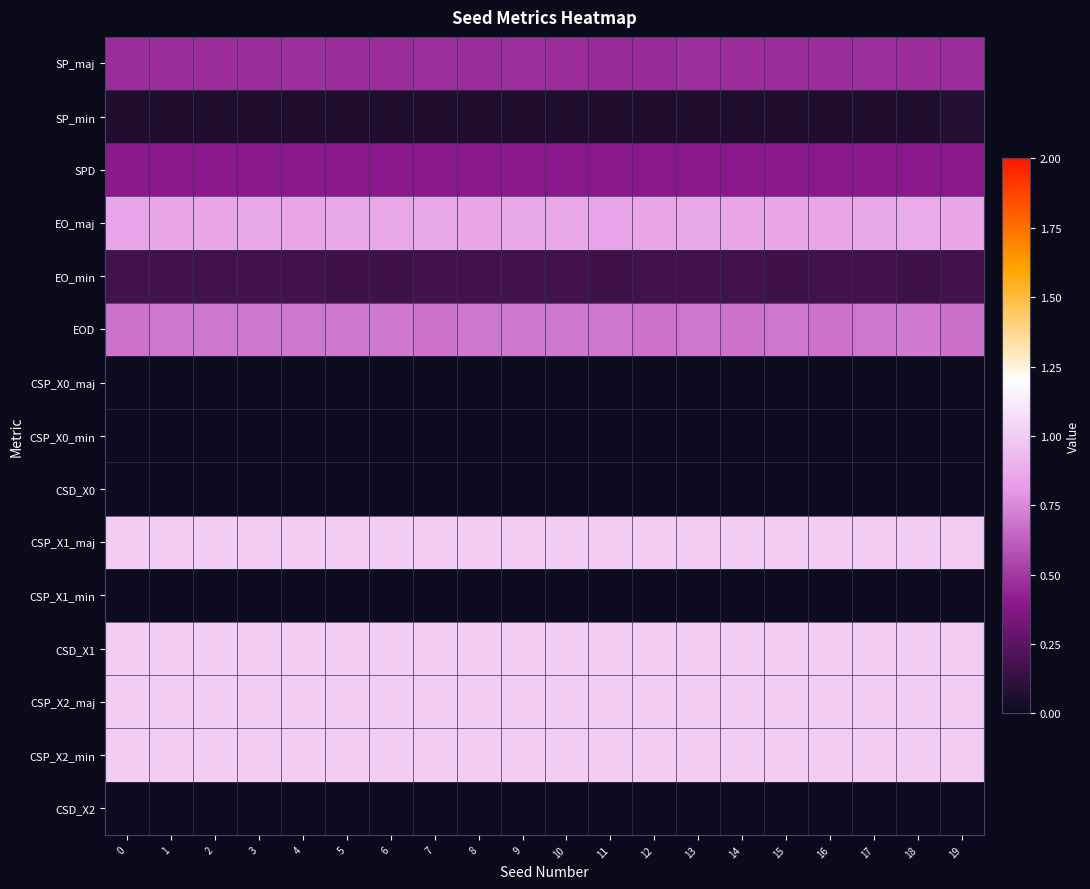

Reading left to right, extract all data points from this chart.

SP_maj: 0=0.5	1=0.5	2=0.5	3=0.5	4=0.5	5=0.5	6=0.5	7=0.5	8=0.5	9=0.5	10=0.5	11=0.5	12=0.5	13=0.5	14=0.5	15=0.5	16=0.5	17=0.5	18=0.5	19=0.5
SP_min: 0=0.1	1=0.1	2=0.1	3=0.1	4=0.1	5=0.1	6=0.1	7=0.1	8=0.1	9=0.1	10=0.1	11=0.1	12=0.1	13=0.1	14=0.1	15=0.1	16=0.1	17=0.1	18=0.1	19=0.1
SPD: 0=0.4	1=0.4	2=0.4	3=0.4	4=0.4	5=0.4	6=0.4	7=0.4	8=0.4	9=0.4	10=0.4	11=0.4	12=0.4	13=0.4	14=0.4	15=0.4	16=0.4	17=0.4	18=0.4	19=0.4
EO_maj: 0=0.9	1=0.9	2=0.9	3=0.9	4=0.9	5=0.9	6=0.9	7=0.9	8=0.9	9=0.9	10=0.9	11=0.8	12=0.9	13=0.9	14=0.9	15=0.9	16=0.9	17=0.9	18=0.9	19=0.9
EO_min: 0=0.2	1=0.2	2=0.2	3=0.2	4=0.2	5=0.2	6=0.2	7=0.2	8=0.2	9=0.2	10=0.2	11=0.2	12=0.2	13=0.2	14=0.2	15=0.2	16=0.2	17=0.2	18=0.2	19=0.2
EOD: 0=0.7	1=0.7	2=0.7	3=0.7	4=0.7	5=0.7	6=0.7	7=0.7	8=0.7	9=0.7	10=0.7	11=0.7	12=0.7	13=0.7	14=0.7	15=0.7	16=0.7	17=0.7	18=0.7	19=0.7
CSP_X0_maj: 0=0.0	1=0.0	2=0.0	3=0.0	4=0.0	5=0.0	6=0.0	7=0.0	8=0.0	9=0.0	10=0.0	11=0.0	12=0.0	13=0.0	14=0.0	15=0.0	16=0.0	17=0.0	18=0.0	19=0.0
CSP_X0_min: 0=0.0	1=0.0	2=0.0	3=0.0	4=0.0	5=0.0	6=0.0	7=0.0	8=0.0	9=0.0	10=0.0	11=0.0	12=0.0	13=0.0	14=0.0	15=0.0	16=0.0	17=0.0	18=0.0	19=0.0
CSD_X0: 0=0.0	1=0.0	2=0.0	3=0.0	4=0.0	5=0.0	6=0.0	7=0.0	8=0.0	9=0.0	10=0.0	11=0.0	12=0.0	13=0.0	14=0.0	15=0.0	16=0.0	17=0.0	18=0.0	19=0.0
CSP_X1_maj: 0=1.0	1=1.0	2=1.0	3=1.0	4=1.0	5=1.0	6=1.0	7=1.0	8=1.0	9=1.0	10=1.0	11=1.0	12=1.0	13=1.0	14=1.0	15=1.0	16=1.0	17=1.0	18=1.0	19=1.0
CSP_X1_min: 0=0.0	1=0.0	2=0.0	3=0.0	4=0.0	5=0.0	6=0.0	7=0.0	8=0.0	9=0.0	10=0.0	11=0.0	12=0.0	13=0.0	14=0.0	15=0.0	16=0.0	17=0.0	18=0.0	19=0.0
CSD_X1: 0=1.0	1=1.0	2=1.0	3=1.0	4=1.0	5=1.0	6=1.0	7=1.0	8=1.0	9=1.0	10=1.0	11=1.0	12=1.0	13=1.0	14=1.0	15=1.0	16=1.0	17=1.0	18=1.0	19=1.0
CSP_X2_maj: 0=1.0	1=1.0	2=1.0	3=1.0	4=1.0	5=1.0	6=1.0	7=1.0	8=1.0	9=1.0	10=1.0	11=1.0	12=1.0	13=1.0	14=1.0	15=1.0	16=1.0	17=1.0	18=1.0	19=1.0
CSP_X2_min: 0=1.0	1=1.0	2=1.0	3=1.0	4=1.0	5=1.0	6=1.0	7=1.0	8=1.0	9=1.0	10=1.0	11=1.0	12=1.0	13=1.0	14=1.0	15=1.0	16=1.0	17=1.0	18=1.0	19=1.0
CSD_X2: 0=0.0	1=0.0	2=0.0	3=0.0	4=0.0	5=0.0	6=0.0	7=0.0	8=0.0	9=0.0	10=0.0	11=0.0	12=0.0	13=0.0	14=0.0	15=0.0	16=0.0	17=0.0	18=0.0	19=0.0